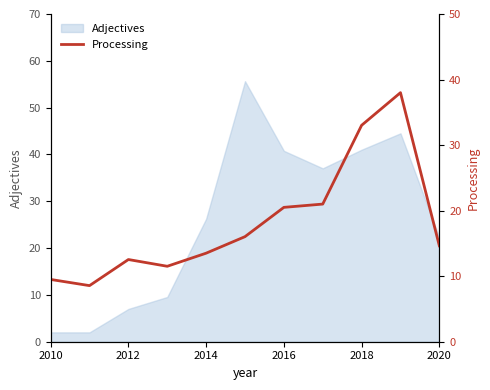

The value of Adjectives at 2020 is 22.3. True or false?

True